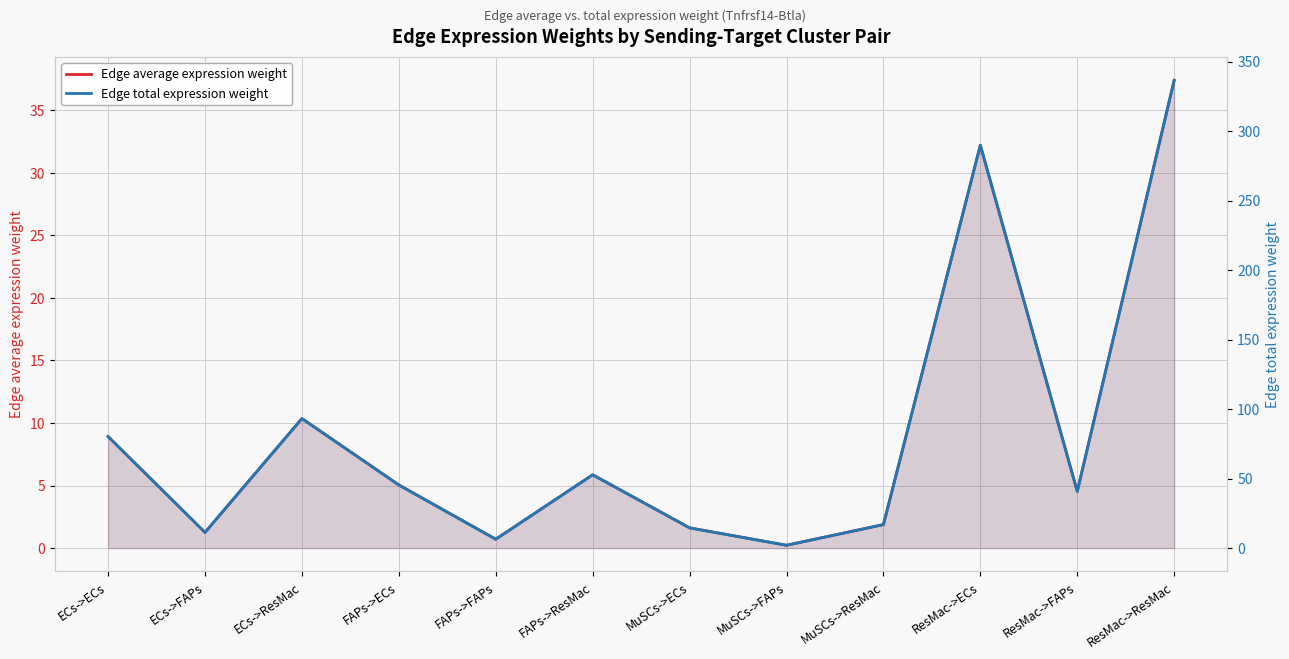

In Edge average expression weight, how many points are lower than both neighbors (excluding endpoints)?

4